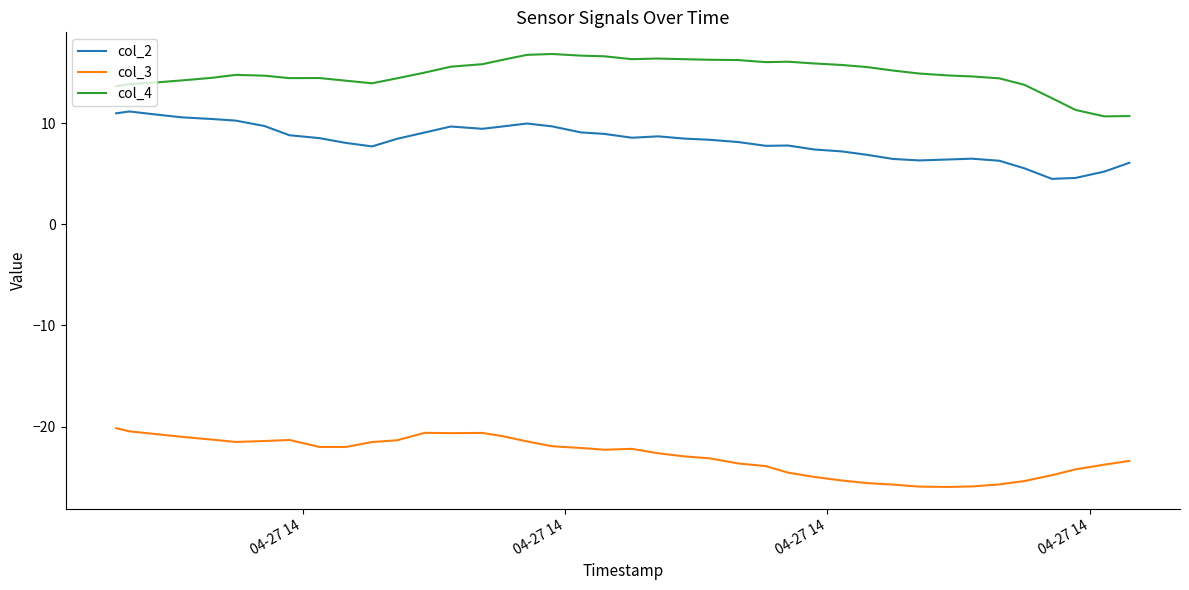

What is the maximum value shown in the chart?

16.8